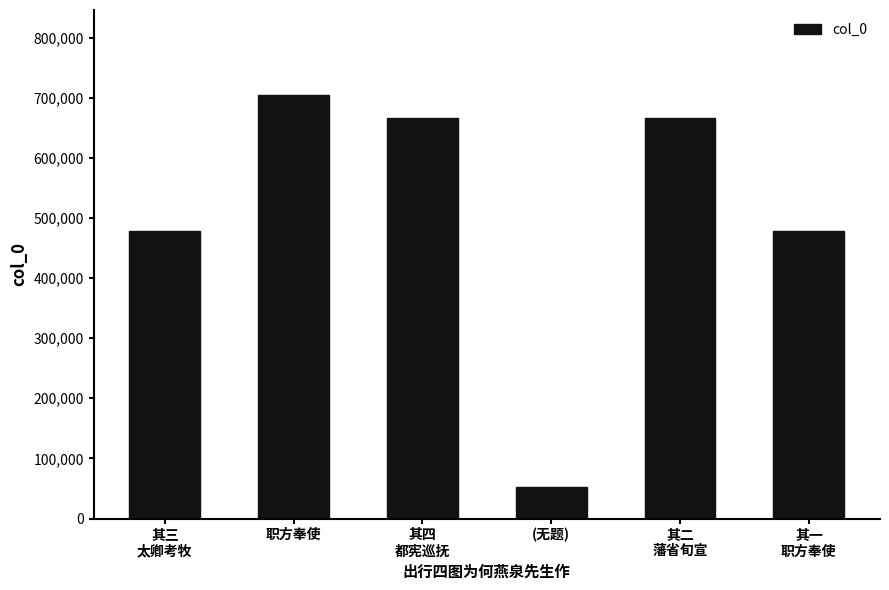

What is the sum of the values at (无题) and 其三
太卿考牧?

529956